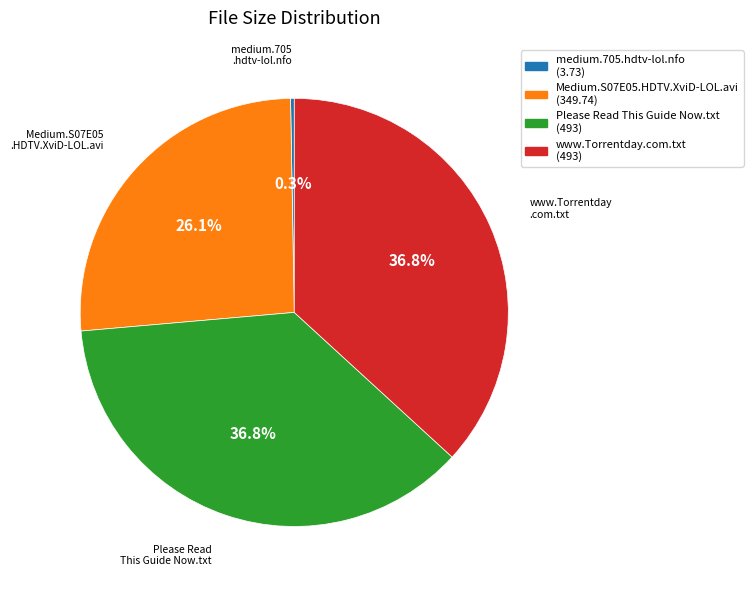

Is there a majority slice in this chart?

No